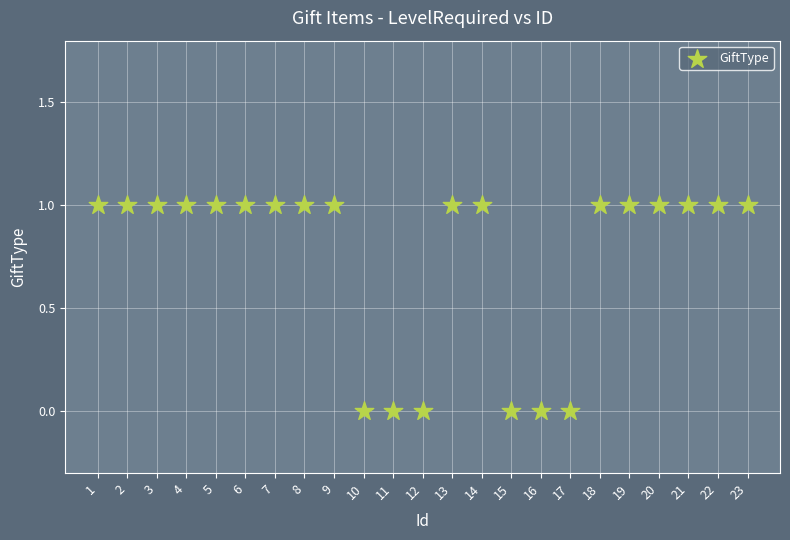

What is the range of X values (max minus min)?

22